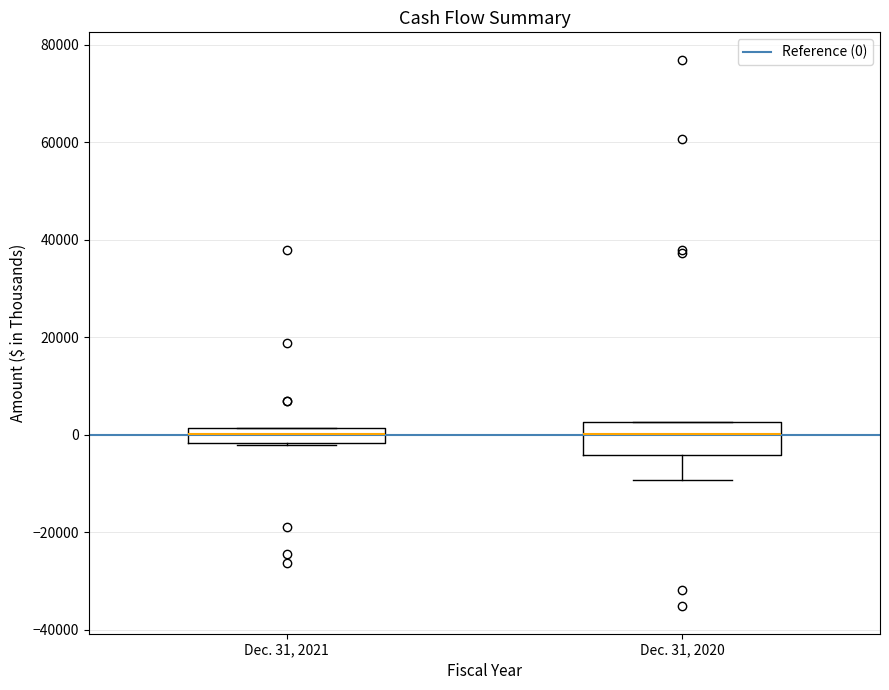

Reading left to right, transcribe this box plot: for each box, give where its median line is, the range the box spans, and where its two whiskers end, as read against the y-axis. The values are not printed on the chart, so give them approximately, as read against the axis.

Dec. 31, 2021: median 0, box -2000 to 2000, whiskers -2000 to 2000
Dec. 31, 2020: median 0, box -4000 to 2000, whiskers -10000 to 2000